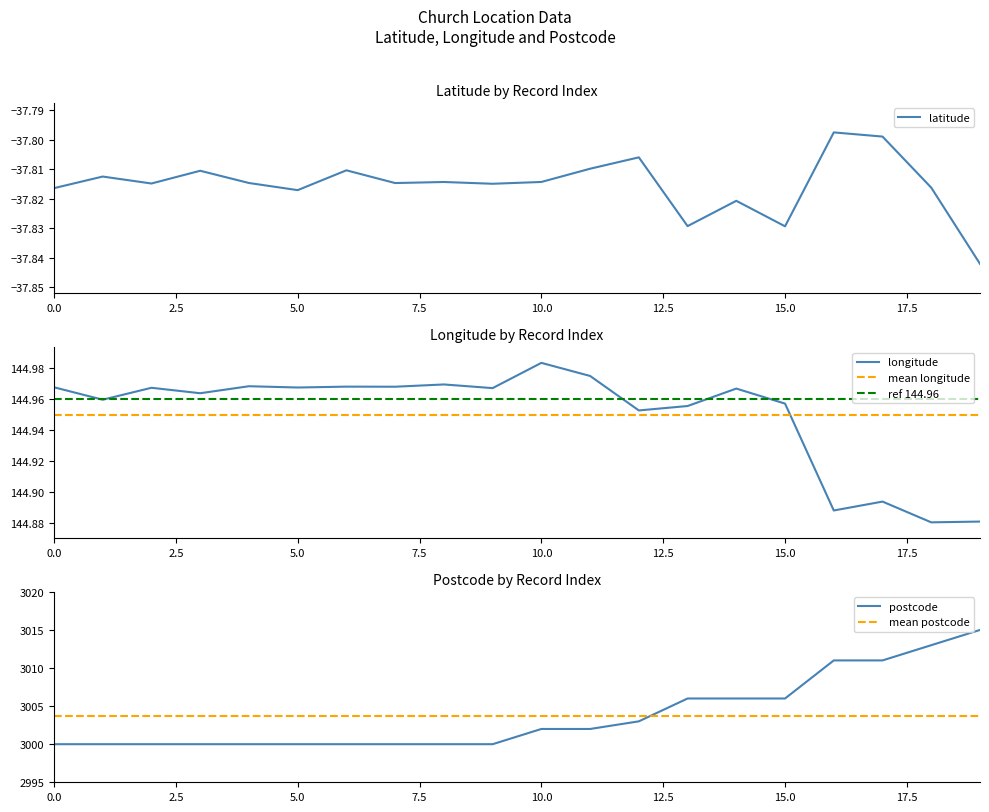

At which label does longitude reach its peak?

10.0